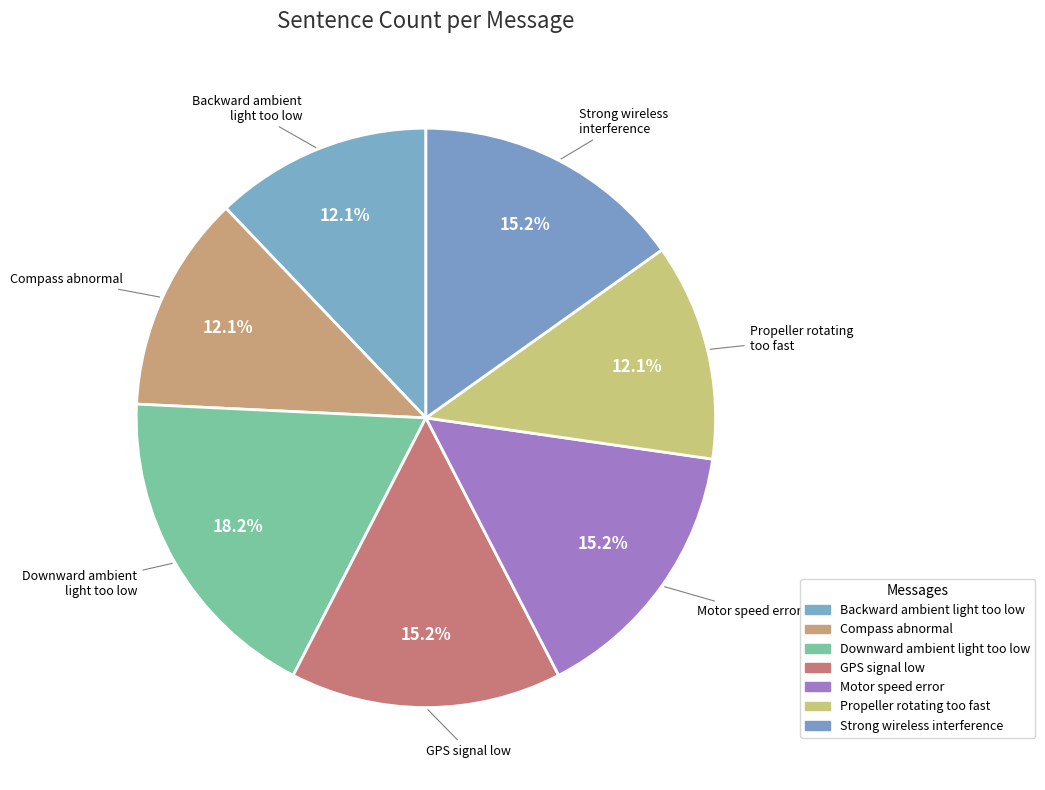

Is it true that GPS signal low is 15% of the pie?

True